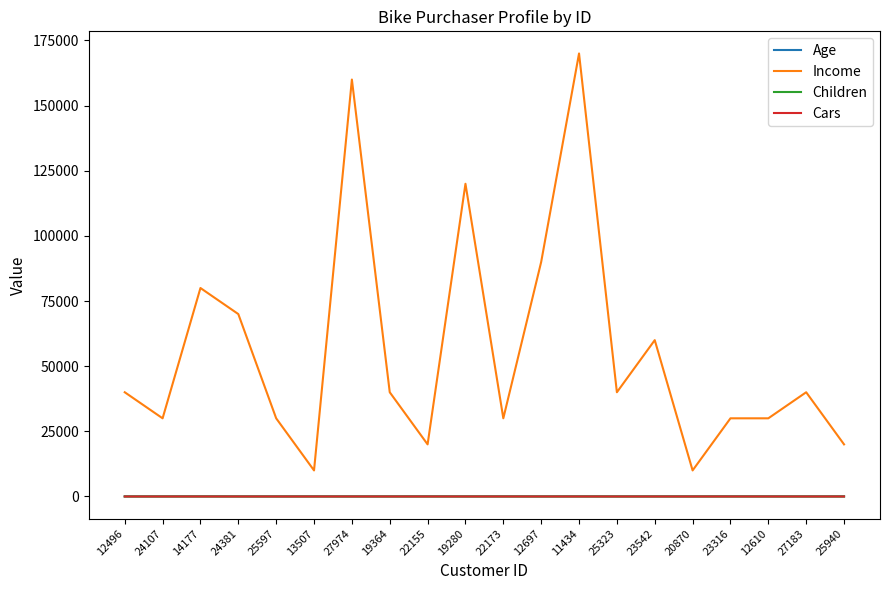

True or false: Age and Cars cross at least once.

False